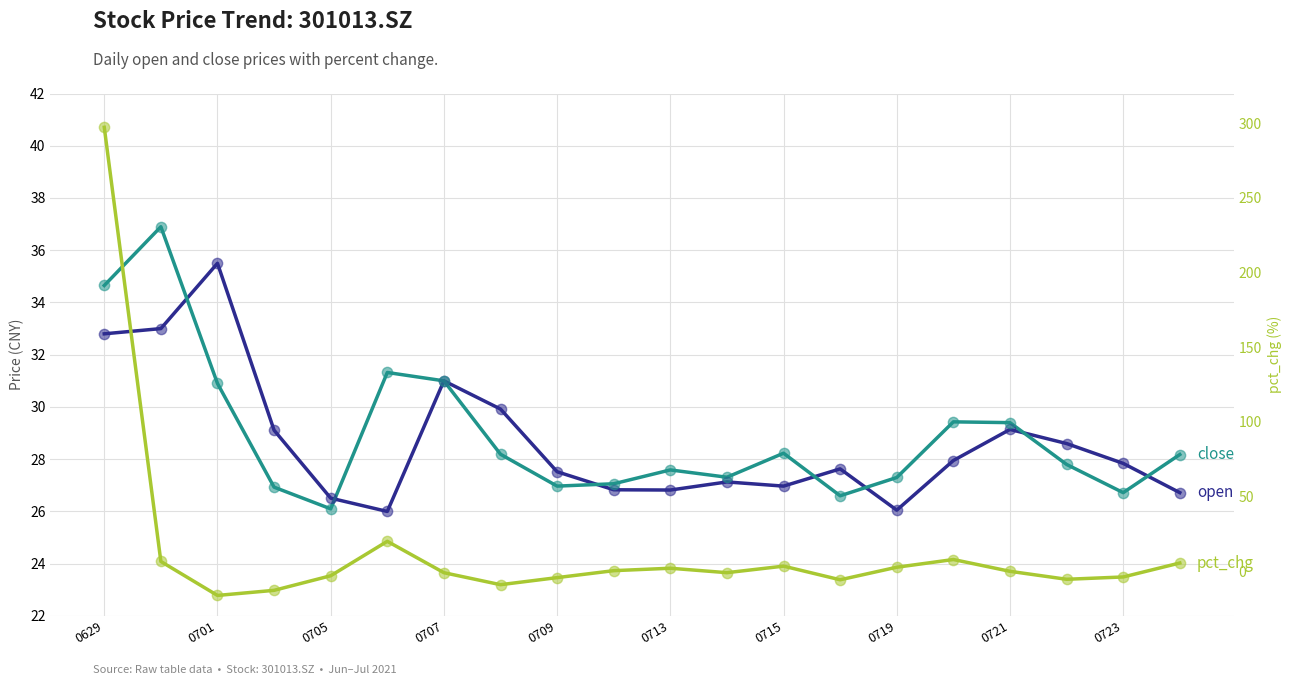

What is the total value across all series at 0629?

364.8